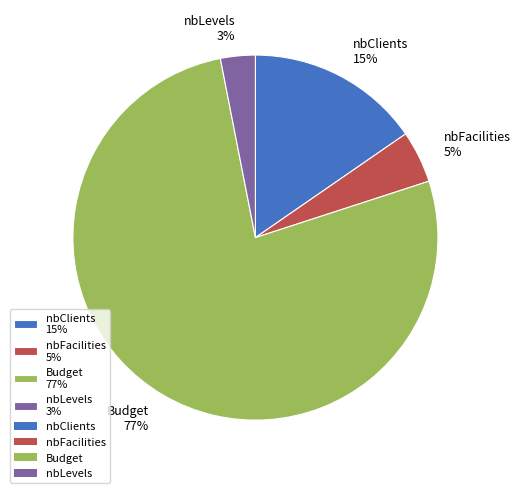

What percentage is the nbLevels slice, to the nearest percent?

3%